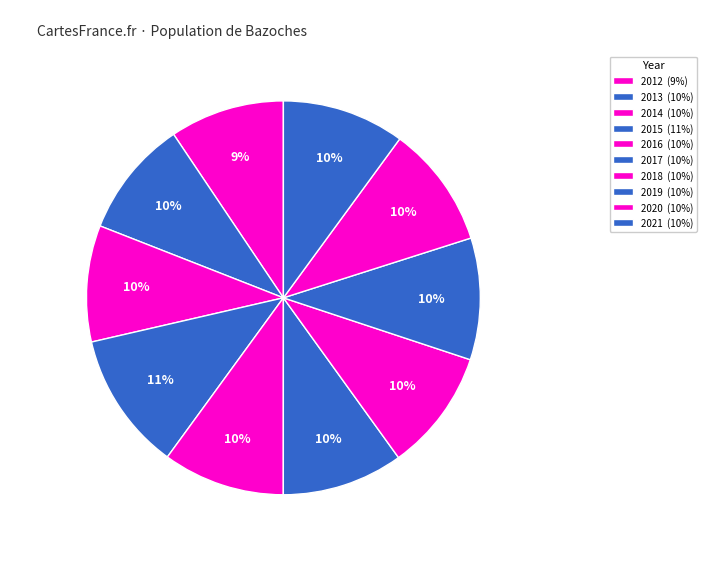

Do 2014 and 2015 together represent more than half of the pie?

No